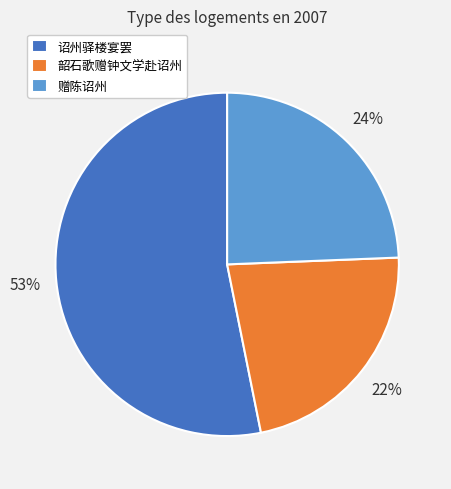

The 诏州驿楼宴罢 slice represents 53% of the pie. True or false?

True